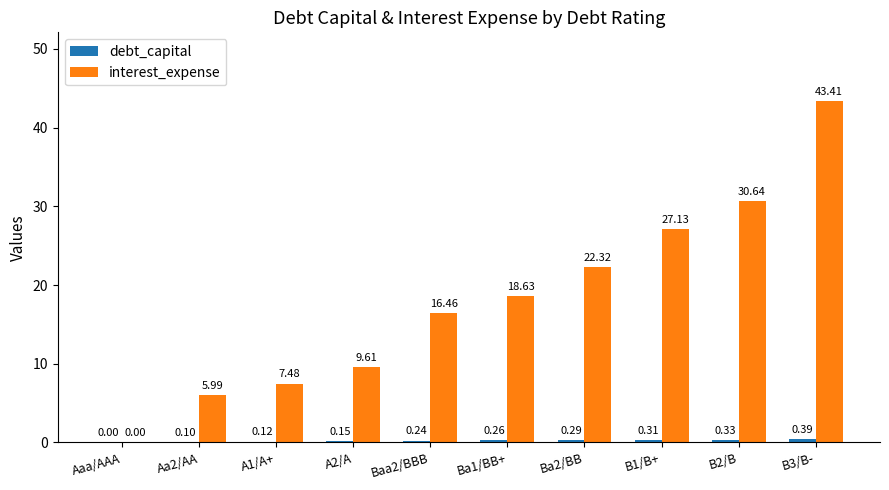

What is the total value across all series at A2/A?

9.8